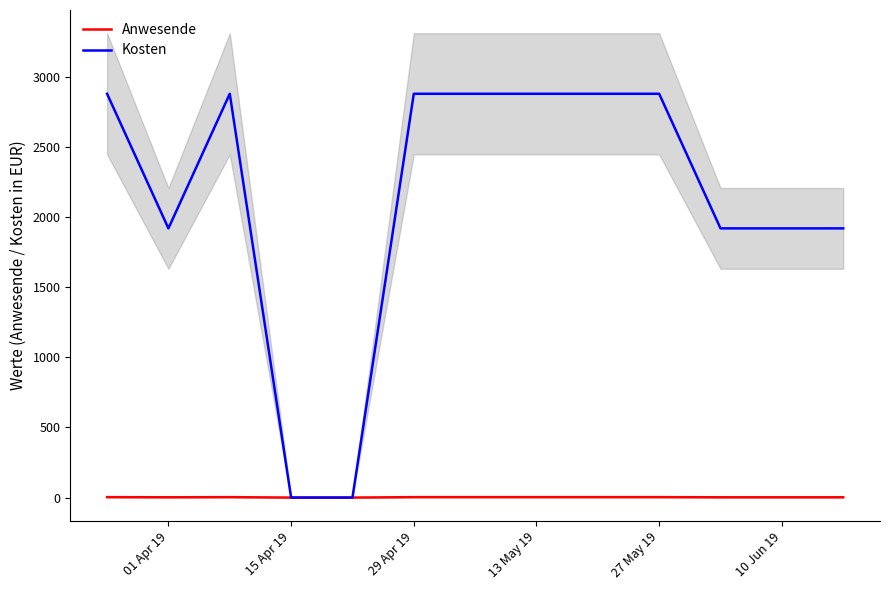

What is the sum of all Anwesende values?

29